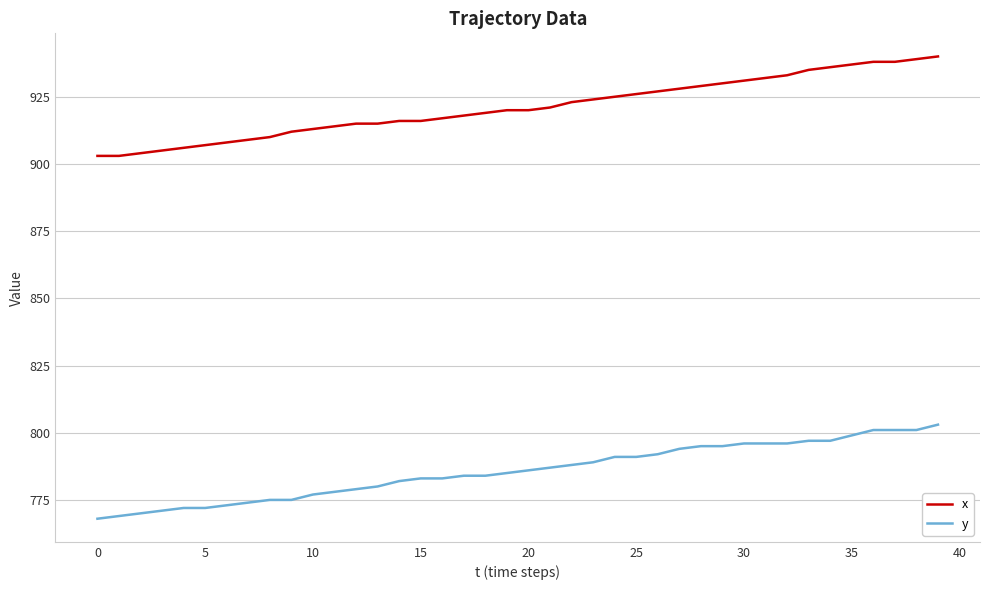

Reading left to right, transcribe all the data shown in this chart.

x: 903	903	904	905	906	907	908	909	910	912	913	914	915	915	916	916	917	918	919	920	920	921	923	924	925	926	927	928	929	930	931	932	933	935	936	937	938	938	939	940
y: 768	769	770	771	772	772	773	774	775	775	777	778	779	780	782	783	783	784	784	785	786	787	788	789	791	791	792	794	795	795	796	796	796	797	797	799	801	801	801	803